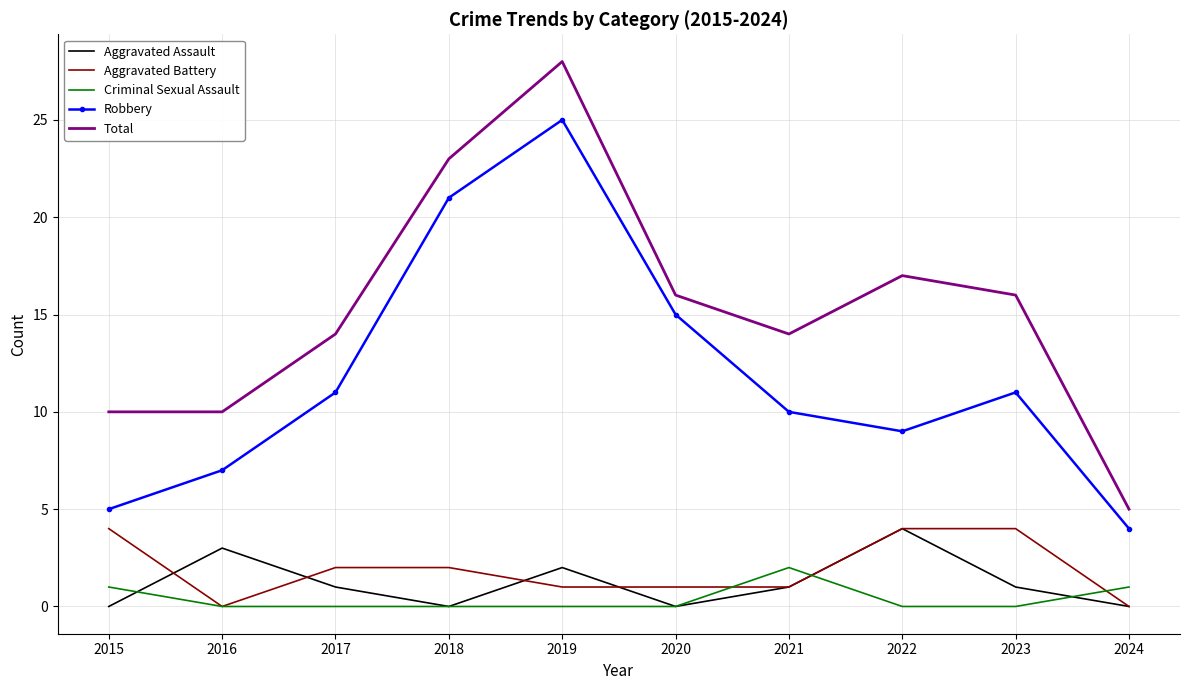

Which series has the largest range (max minus min)?

Total